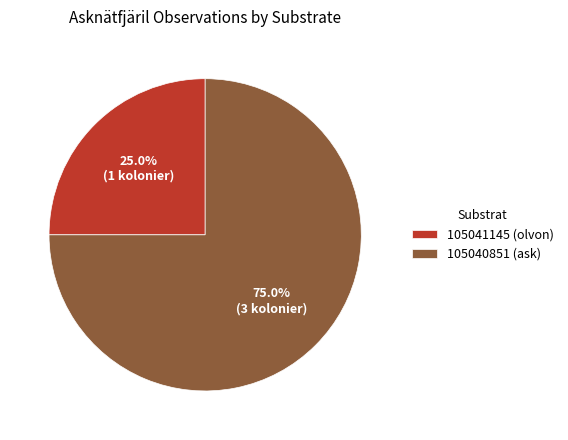

True or false: 105041145 (olvon) accounts for 25% of the total.

True